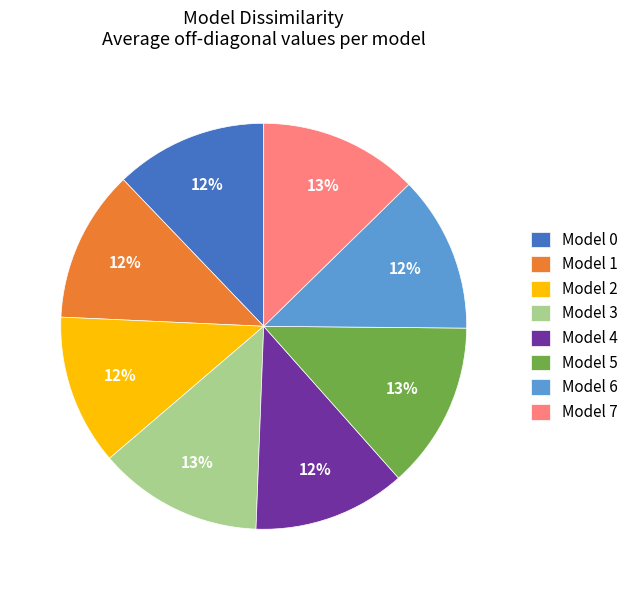

To the nearest percent, what is the average slice percentage?

12%